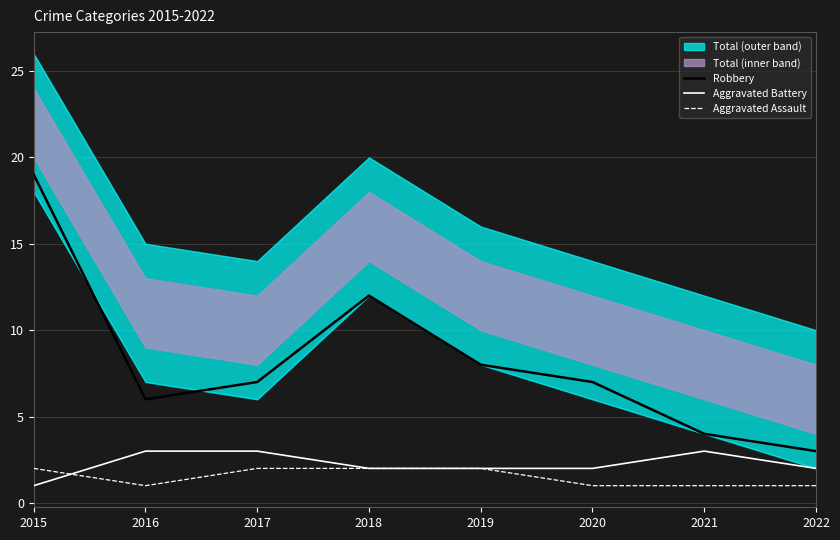

At which category does the chart reach its peak across all series?

2015